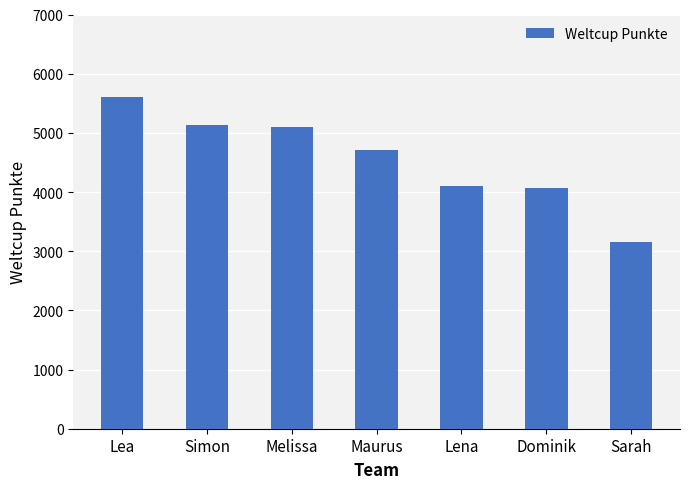

How many bars are there in total?

7